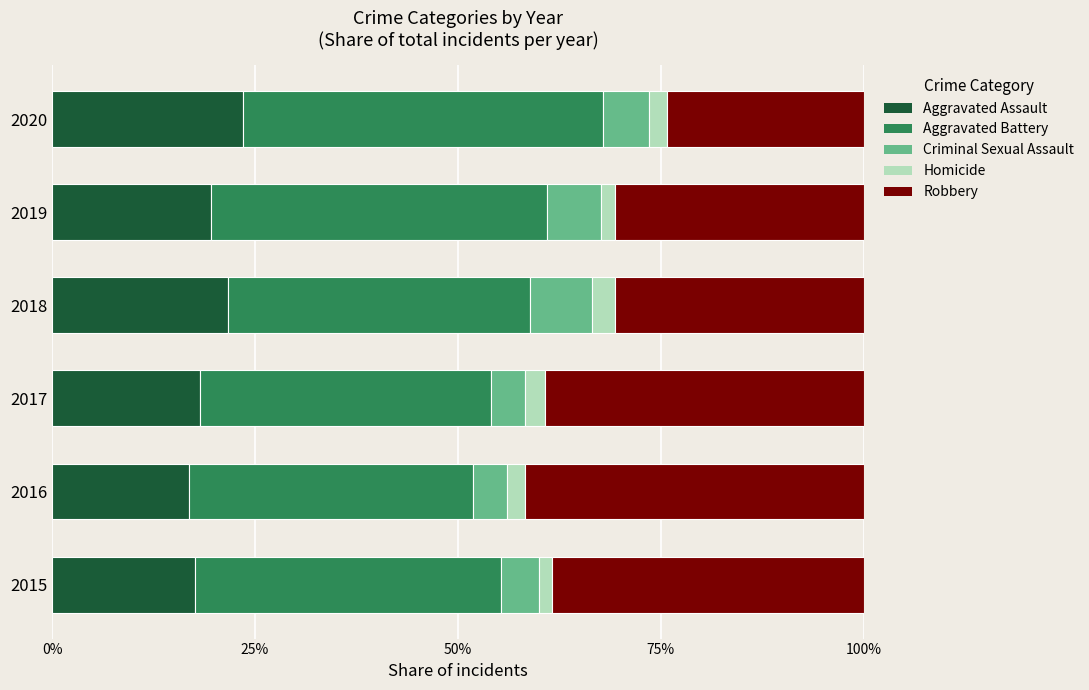

What is the maximum value for Aggravated Assault?

23.6